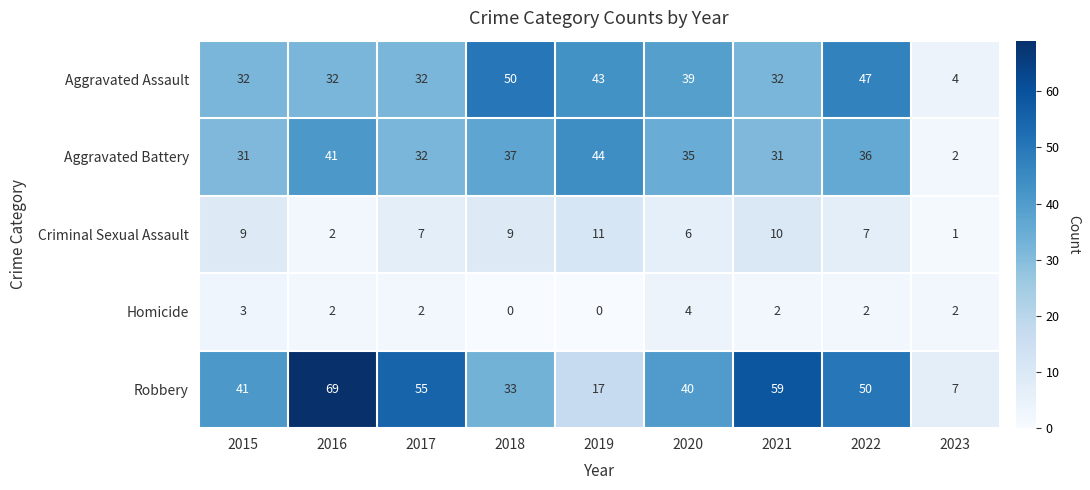

List the series in order of their peak value, highest first.

Robbery, Aggravated Assault, Aggravated Battery, Criminal Sexual Assault, Homicide